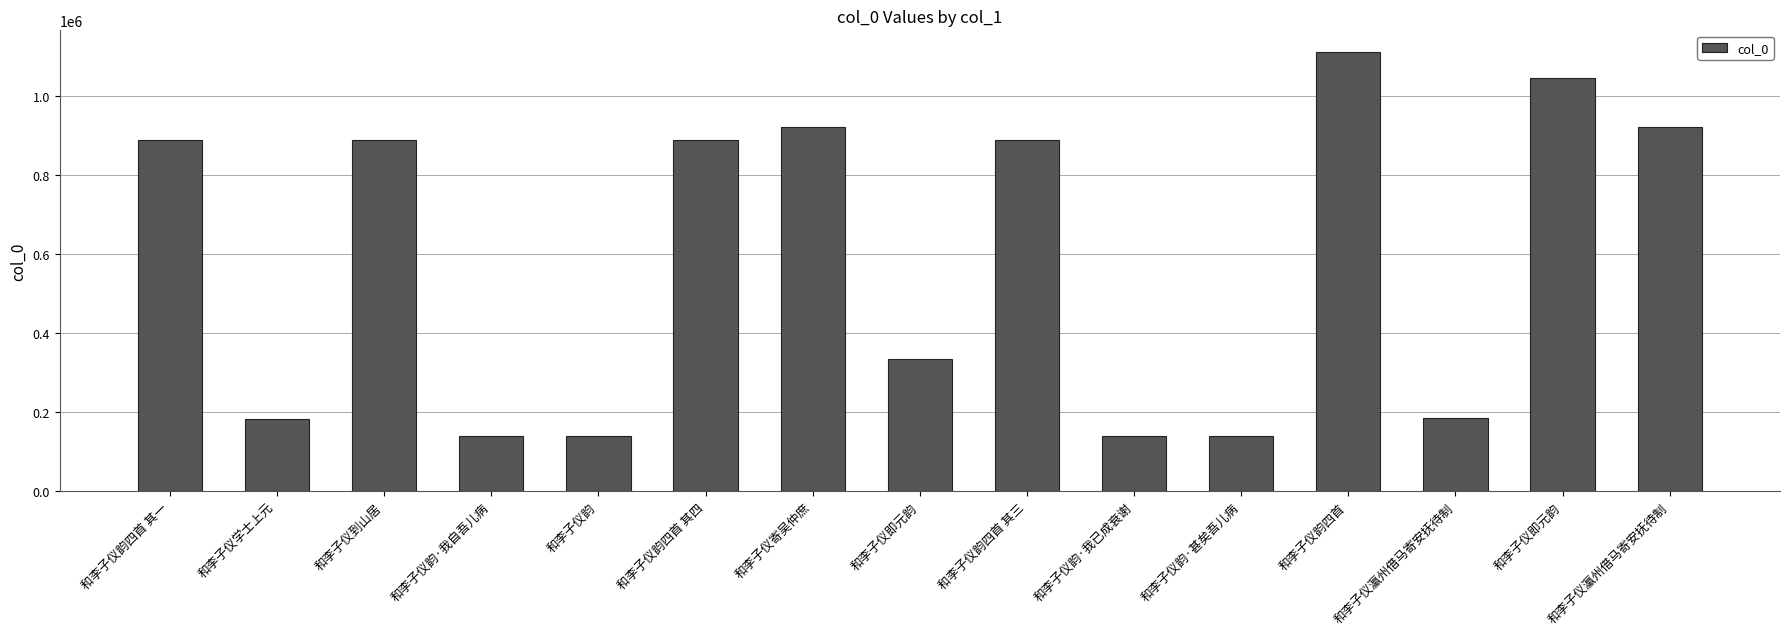

How many bars are there in total?

15